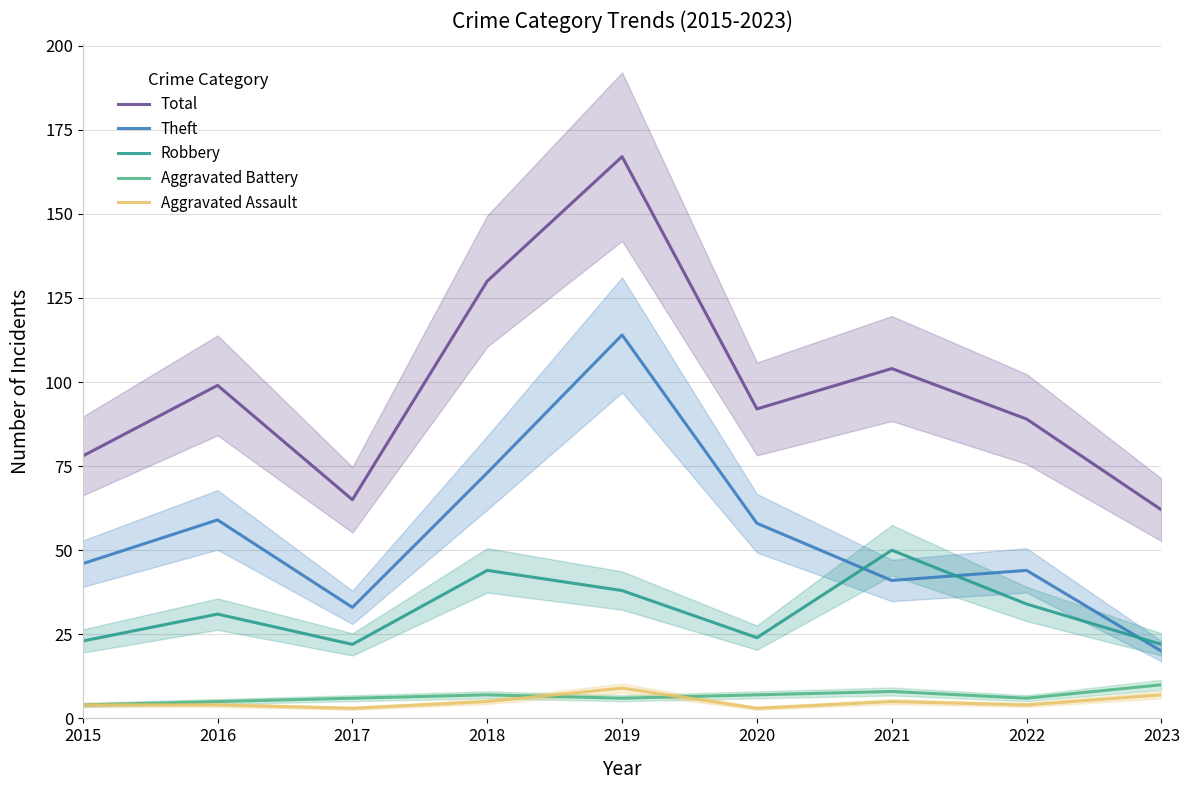

Reading right to left, list all the values displayed in this chart.

Total: 2023=62	2022=89	2021=104	2020=92	2019=167	2018=130	2017=65	2016=99	2015=78
Theft: 2023=20	2022=44	2021=41	2020=58	2019=114	2018=73	2017=33	2016=59	2015=46
Robbery: 2023=22	2022=34	2021=50	2020=24	2019=38	2018=44	2017=22	2016=31	2015=23
Aggravated Battery: 2023=10	2022=6	2021=8	2020=7	2019=6	2018=7	2017=6	2016=5	2015=4
Aggravated Assault: 2023=7	2022=4	2021=5	2020=3	2019=9	2018=5	2017=3	2016=4	2015=4